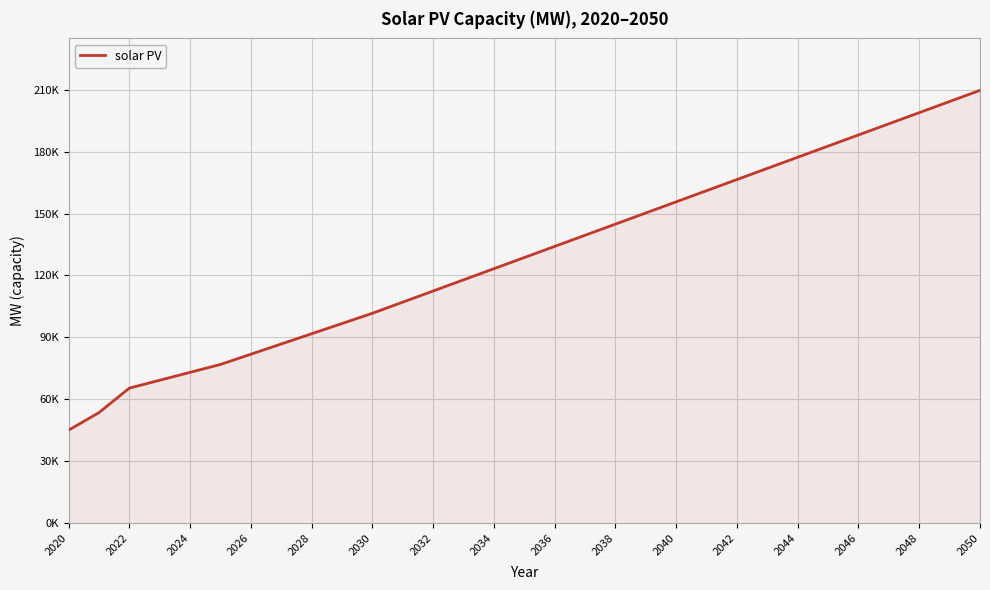

What is the smallest value displayed?

45084.6